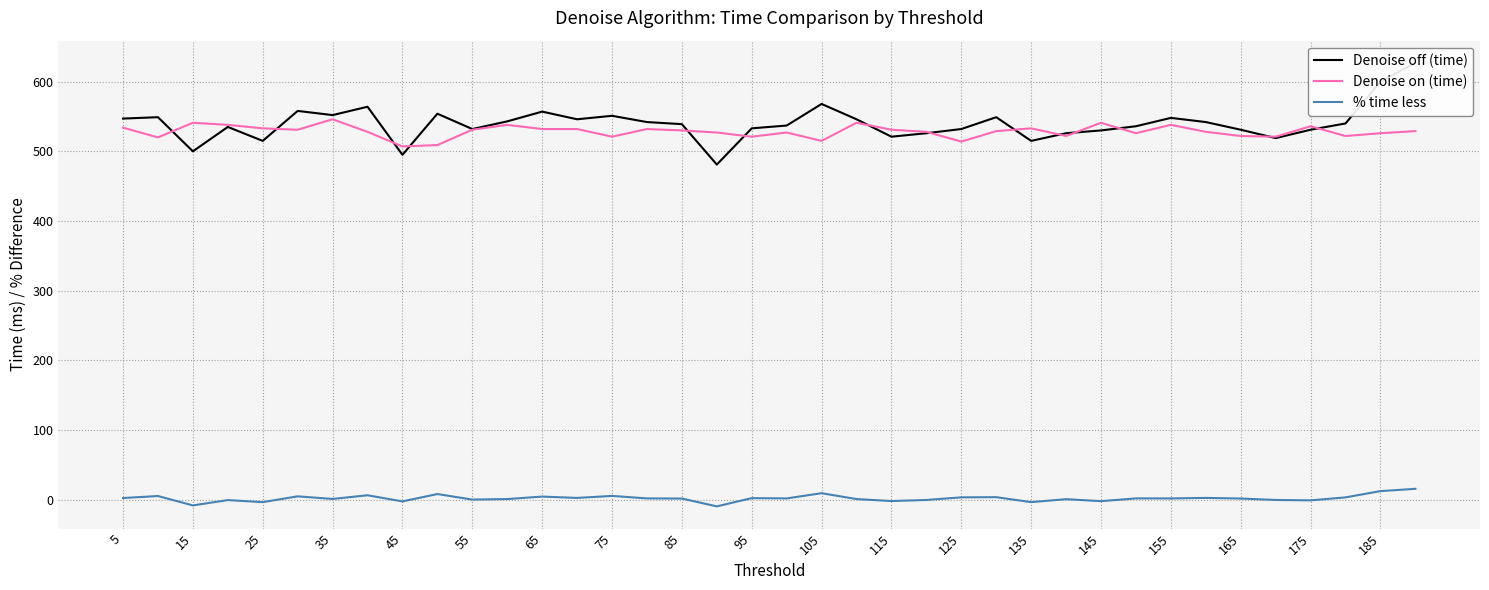

Rank the series by their maximum value, from lowest to highest.

% time less, Denoise on (time), Denoise off (time)